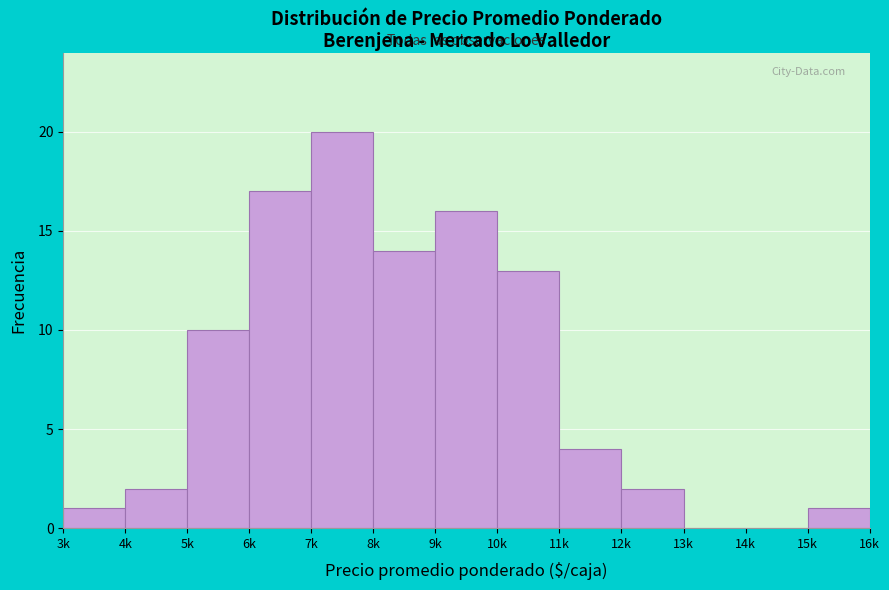

Reading left to right, extract all data points from this chart.

3k=1	4k=2	5k=10	6k=17	7k=20	8k=14	9k=16	10k=13	11k=4	12k=2	13k=0	14k=0	15k=1